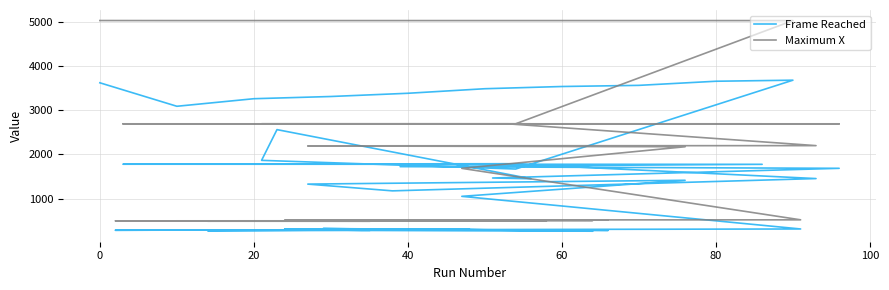

What is the difference between the second highest and minimum values in the Frame Reached series?

3391